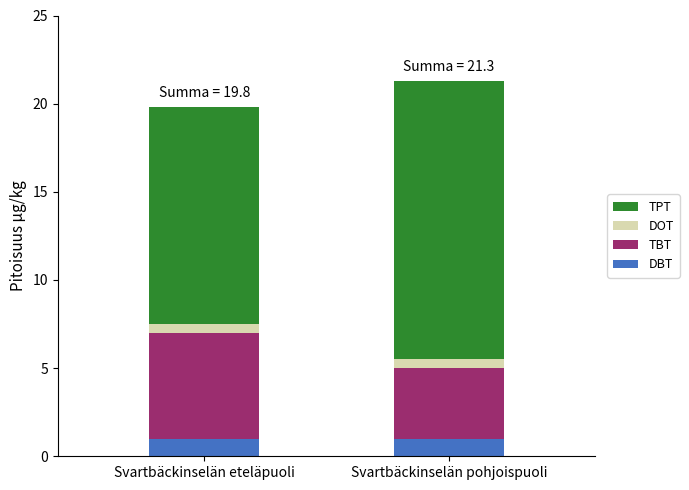

How many bars are there in total?

2